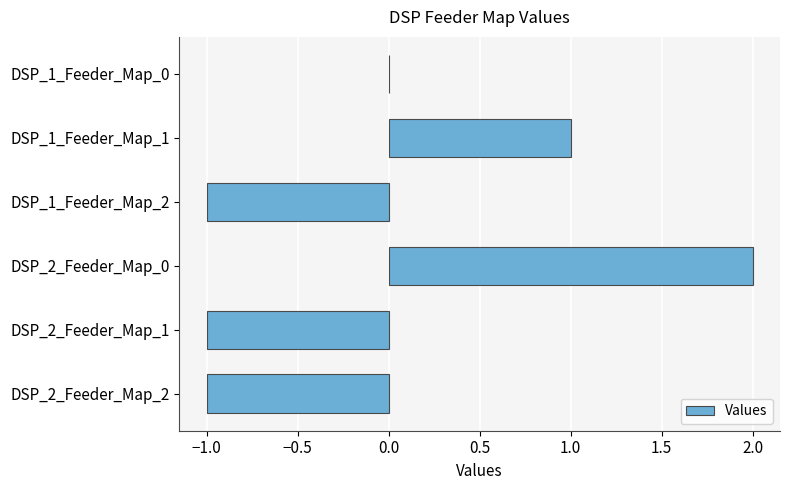

True or false: the data shows -1 at DSP_2_Feeder_Map_2.

True